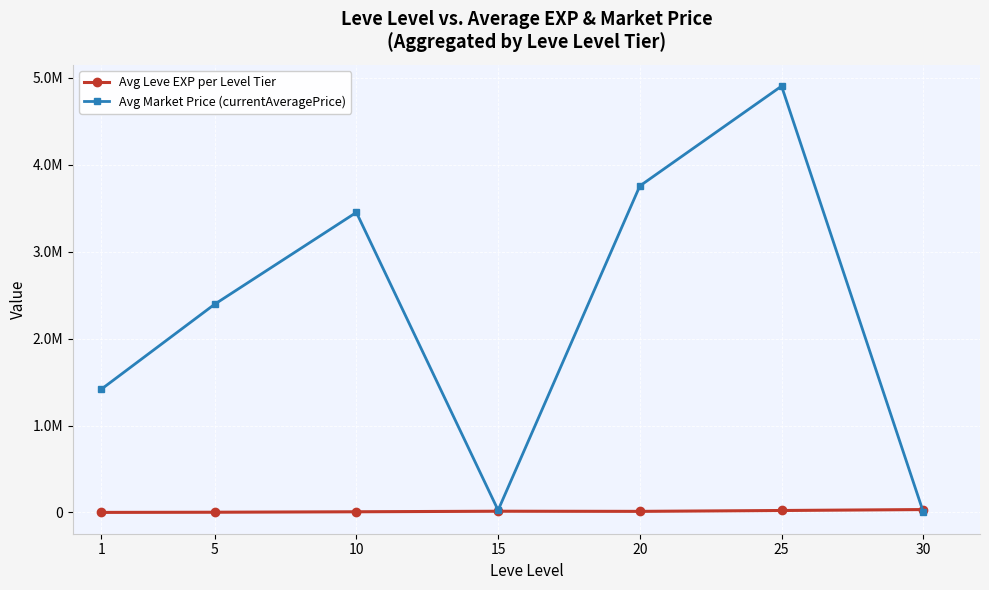

Reading right to left, list all the values displayed in this chart.

Avg Leve EXP per Level Tier: 30=33415.0	25=22627.0	20=12590.0	15=14245.0	10=7980.0	5=2610.0	1=630.0
Avg Market Price (currentAveragePrice): 30=4404.4	25=4905862.5	20=3757137.1	15=25853.9	10=3452930.6	5=2395752.0	1=1417559.2